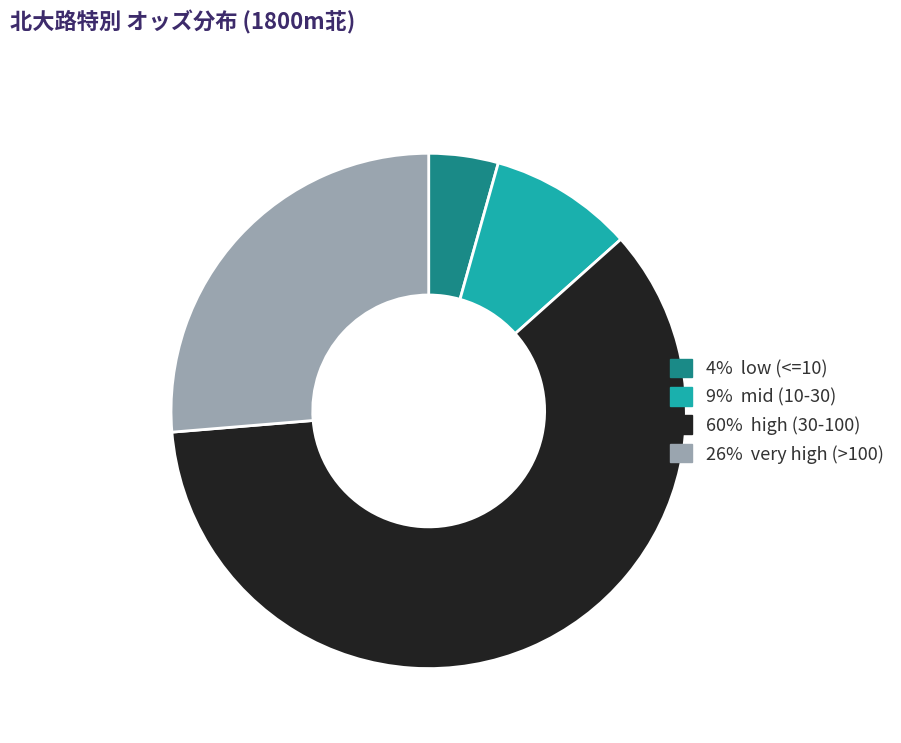

Does any single category account for the majority?

Yes